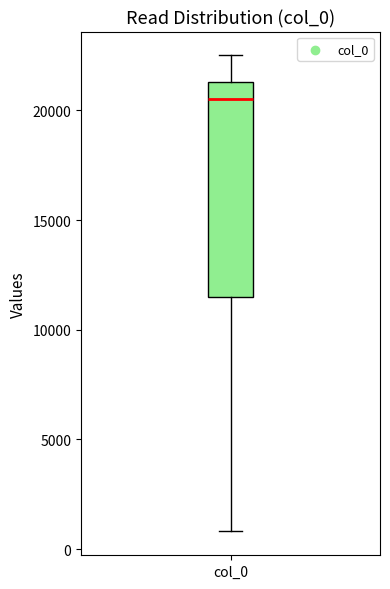

Transcribe this box plot: give where the median line is, the range the box spans, and where the two whiskers end, as read against the y-axis. The values are not printed on the chart, so give them approximately, as read against the axis.

median 20500, box 11500 to 21500, whiskers 1000 to 22500